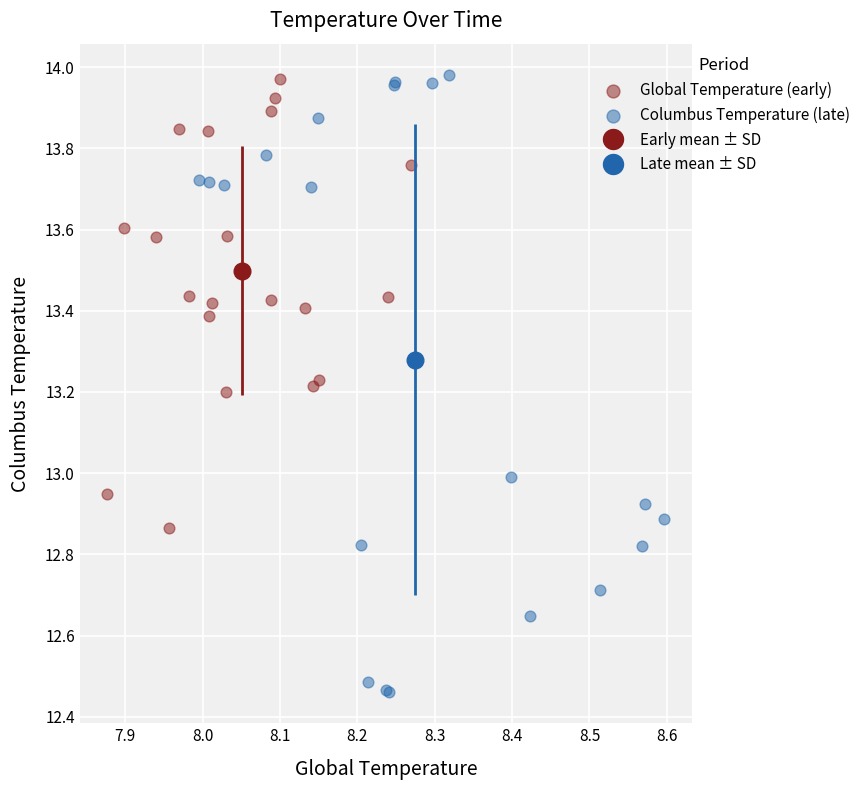

Which series has the widest spread of Y values?

Columbus Temperature (late)